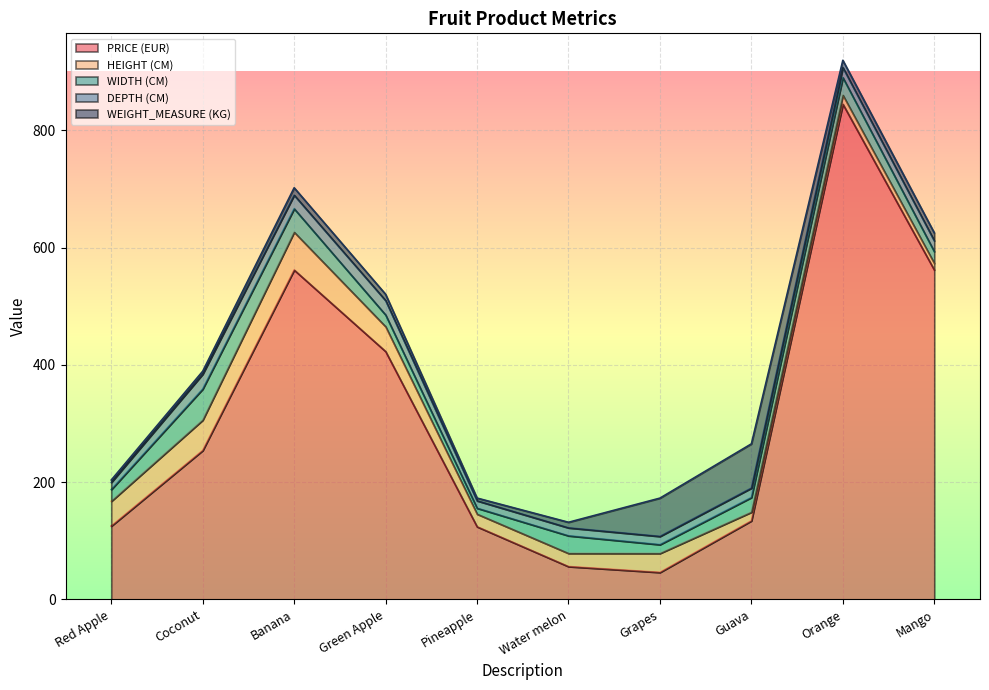

At which category is the sum across all series the highest?

Orange